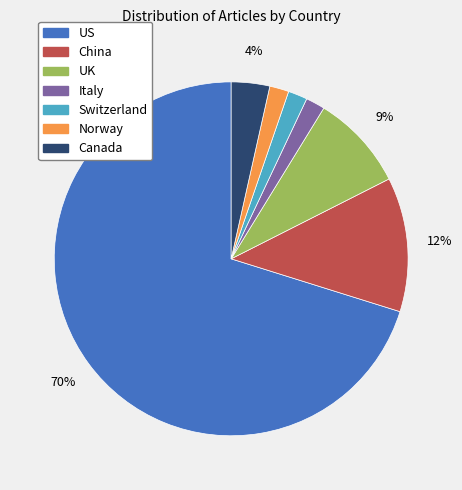

To the nearest percent, what portion does UK represent?

9%